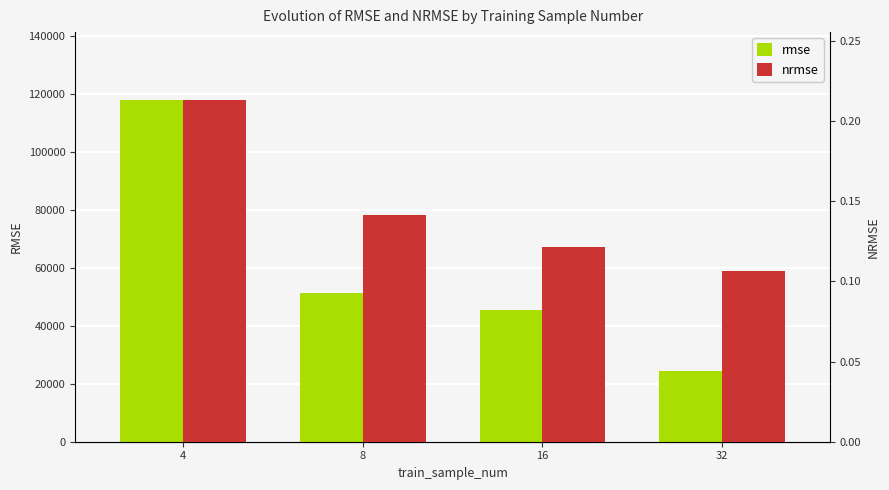

Which series has the largest total across all categories?

rmse